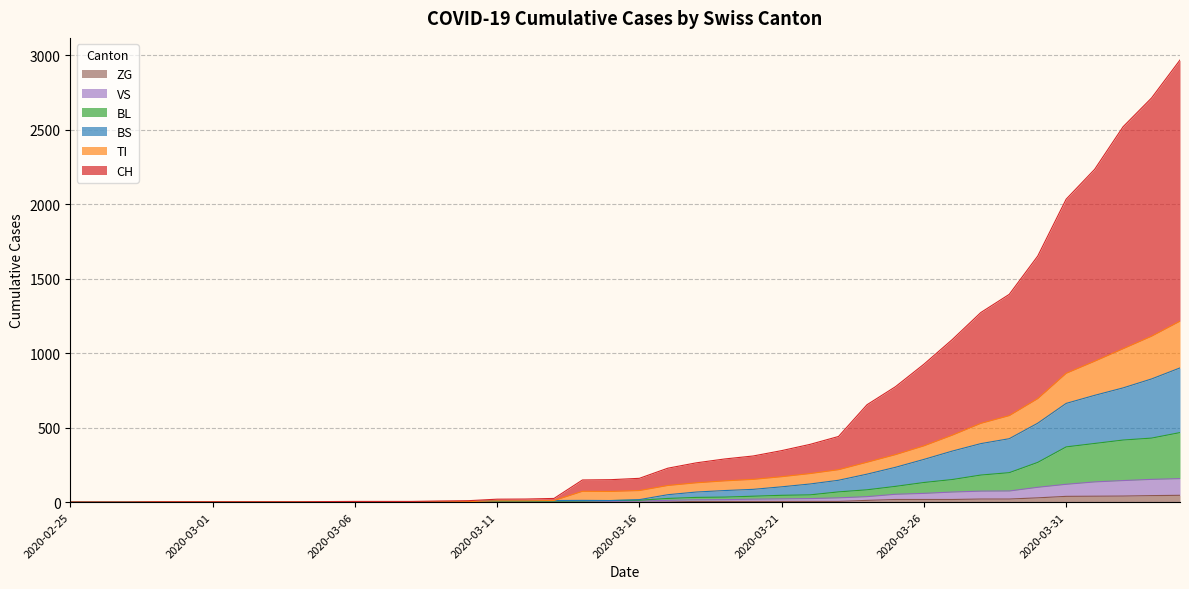

Reading left to right, what are all the values shown in this chart?

CH: 2020-02-25=0	2020-02-26=0	2020-02-27=0	2020-02-28=2	2020-02-29=2	2020-03-01=2	2020-03-02=2	2020-03-03=2	2020-03-04=2	2020-03-05=4	2020-03-06=5	2020-03-07=5	2020-03-08=5	2020-03-09=8	2020-03-10=10	2020-03-11=20	2020-03-12=21	2020-03-13=25	2020-03-14=149	2020-03-15=151	2020-03-16=160	2020-03-17=228	2020-03-18=264	2020-03-19=290	2020-03-20=310	2020-03-21=346	2020-03-22=388	2020-03-23=441	2020-03-24=654	2020-03-25=775	2020-03-26=926	2020-03-27=1092	2020-03-28=1273	2020-03-29=1395	2020-03-30=1652	2020-03-31=2034	2020-04-01=2234	2020-04-02=2520	2020-04-03=2713	2020-04-04=2968
BL: 2020-02-25=0	2020-02-26=0	2020-02-27=0	2020-02-28=2	2020-02-29=2	2020-03-01=2	2020-03-02=2	2020-03-03=2	2020-03-04=2	2020-03-05=2	2020-03-06=2	2020-03-07=2	2020-03-08=2	2020-03-09=3	2020-03-10=4	2020-03-11=5	2020-03-12=5	2020-03-13=7	2020-03-14=8	2020-03-15=11	2020-03-16=13	2020-03-17=25	2020-03-18=32	2020-03-19=34	2020-03-20=40	2020-03-21=46	2020-03-22=49	2020-03-23=69	2020-03-24=83	2020-03-25=106	2020-03-26=132	2020-03-27=152	2020-03-28=182	2020-03-29=198	2020-03-30=267	2020-03-31=371	2020-04-01=394	2020-04-02=417	2020-04-03=430	2020-04-04=467
VS: 2020-02-25=0	2020-02-26=0	2020-02-27=0	2020-02-28=2	2020-02-29=2	2020-03-01=2	2020-03-02=2	2020-03-03=2	2020-03-04=2	2020-03-05=2	2020-03-06=2	2020-03-07=2	2020-03-08=2	2020-03-09=2	2020-03-10=2	2020-03-11=3	2020-03-12=3	2020-03-13=5	2020-03-14=6	2020-03-15=6	2020-03-16=8	2020-03-17=12	2020-03-18=16	2020-03-19=17	2020-03-20=20	2020-03-21=22	2020-03-22=24	2020-03-23=29	2020-03-24=37	2020-03-25=53	2020-03-26=59	2020-03-27=68	2020-03-28=74	2020-03-29=75	2020-03-30=100	2020-03-31=120	2020-04-01=136	2020-04-02=145	2020-04-03=153	2020-04-04=158
ZG: 2020-02-25=0	2020-02-26=0	2020-02-27=0	2020-02-28=0	2020-02-29=0	2020-03-01=0	2020-03-02=0	2020-03-03=0	2020-03-04=0	2020-03-05=0	2020-03-06=0	2020-03-07=0	2020-03-08=0	2020-03-09=0	2020-03-10=0	2020-03-11=0	2020-03-12=0	2020-03-13=0	2020-03-14=0	2020-03-15=0	2020-03-16=0	2020-03-17=1	2020-03-18=5	2020-03-19=5	2020-03-20=5	2020-03-21=5	2020-03-22=5	2020-03-23=5	2020-03-24=12	2020-03-25=18	2020-03-26=18	2020-03-27=18	2020-03-28=21	2020-03-29=21	2020-03-30=29	2020-03-31=39	2020-04-01=40	2020-04-02=41	2020-04-03=44	2020-04-04=46
TI: 2020-02-25=0	2020-02-26=0	2020-02-27=0	2020-02-28=2	2020-02-29=2	2020-03-01=2	2020-03-02=2	2020-03-03=2	2020-03-04=2	2020-03-05=2	2020-03-06=2	2020-03-07=2	2020-03-08=2	2020-03-09=3	2020-03-10=4	2020-03-11=9	2020-03-12=9	2020-03-13=11	2020-03-14=73	2020-03-15=72	2020-03-16=78	2020-03-17=112	2020-03-18=130	2020-03-19=143	2020-03-20=153	2020-03-21=171	2020-03-22=192	2020-03-23=218	2020-03-24=268	2020-03-25=319	2020-03-26=378	2020-03-27=450	2020-03-28=529	2020-03-29=581	2020-03-30=695	2020-03-31=865	2020-04-01=946	2020-04-02=1030	2020-04-03=1114	2020-04-04=1215
BS: 2020-02-25=0	2020-02-26=0	2020-02-27=0	2020-02-28=2	2020-02-29=2	2020-03-01=2	2020-03-02=2	2020-03-03=2	2020-03-04=2	2020-03-05=2	2020-03-06=2	2020-03-07=2	2020-03-08=2	2020-03-09=3	2020-03-10=4	2020-03-11=9	2020-03-12=9	2020-03-13=11	2020-03-14=12	2020-03-15=11	2020-03-16=17	2020-03-17=50	2020-03-18=68	2020-03-19=78	2020-03-20=86	2020-03-21=103	2020-03-22=122	2020-03-23=147	2020-03-24=188	2020-03-25=234	2020-03-26=287	2020-03-27=343	2020-03-28=393	2020-03-29=426	2020-03-30=530	2020-03-31=663	2020-04-01=717	2020-04-02=767	2020-04-03=827	2020-04-04=901